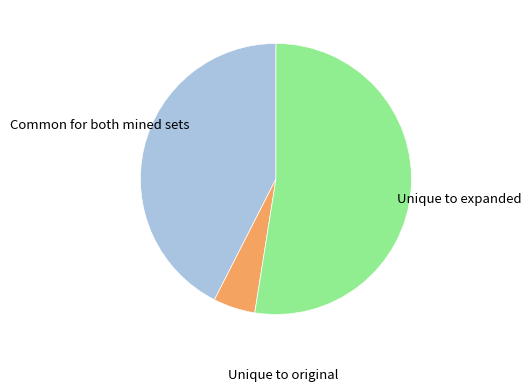

Count the number of slices in the pie.

3